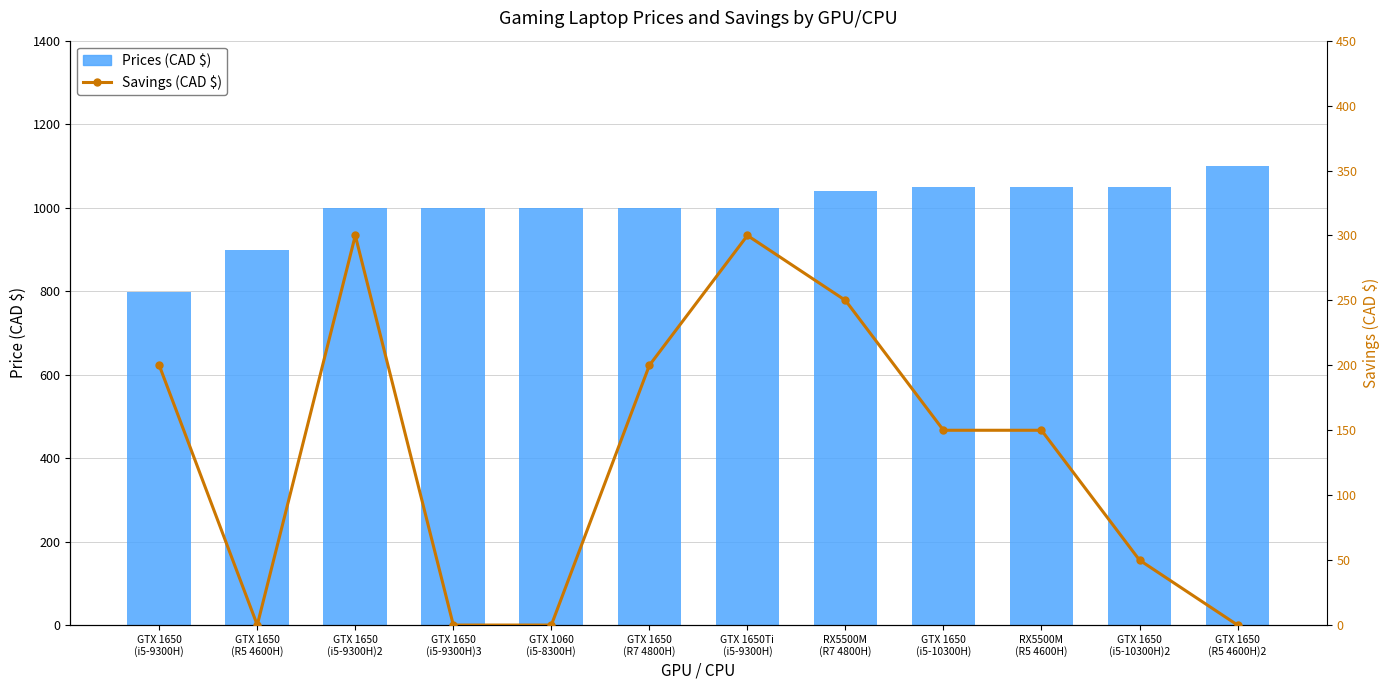

At which category is the sum across all series the highest?

GTX 1650
(i5-9300H)2